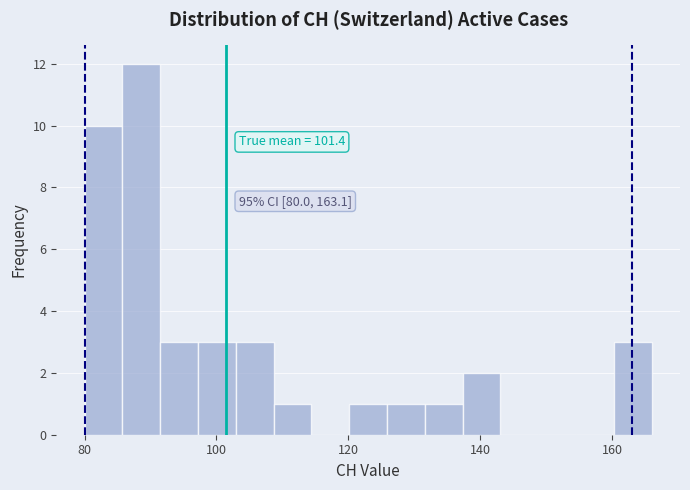

Read against the x-axis, roughly where is the centre of the tallest bar?

88